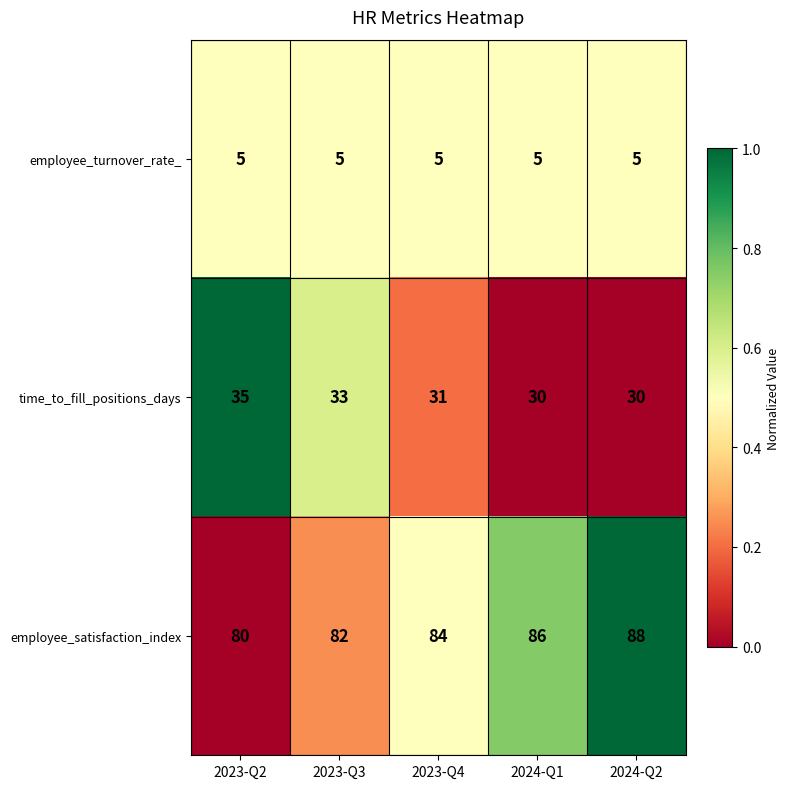

Which category has the highest value across all series?

2024-Q2